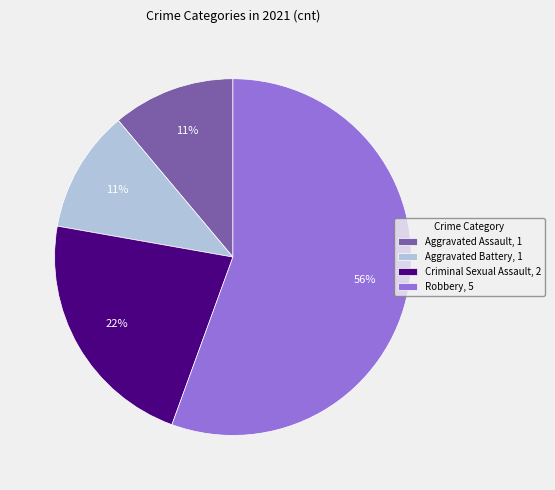

Does any single category account for the majority?

Yes